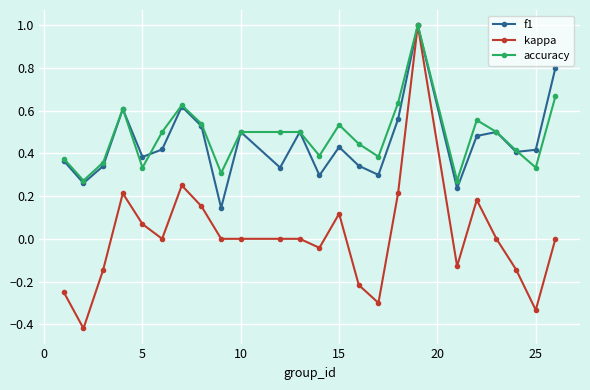

Is this an area chart (filled region under the line)?

No